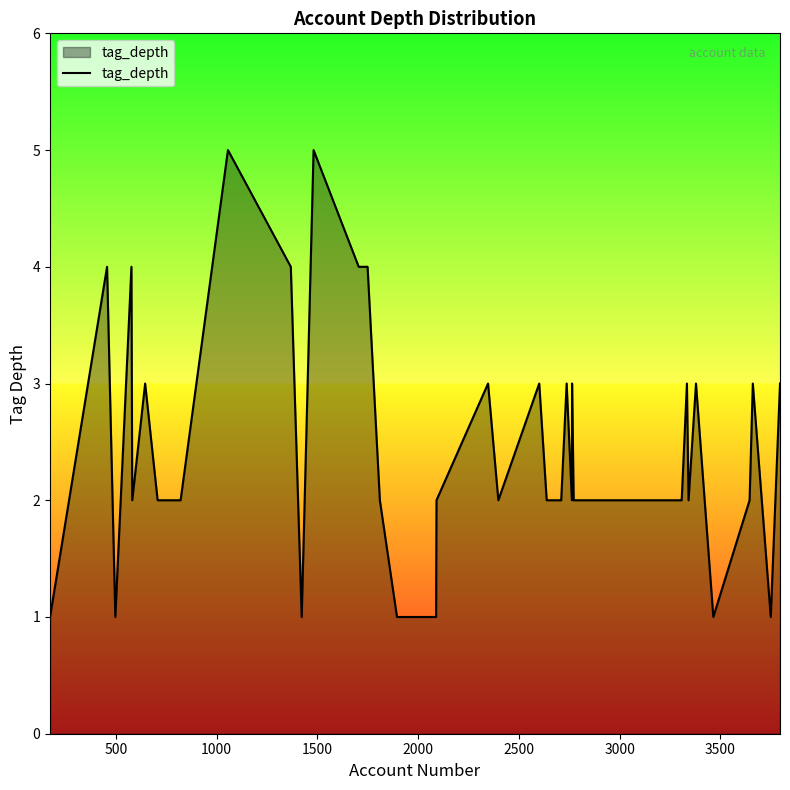

True or false: there are more than 2 points higher than both neighbors.

True